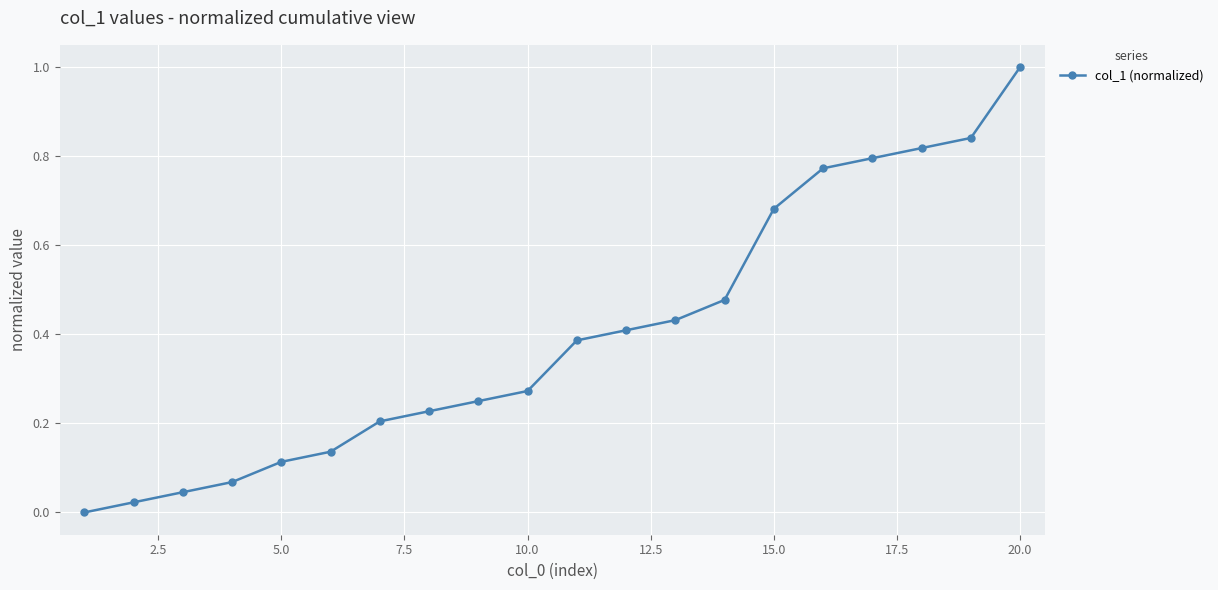

What is the sum of all values?

8.0